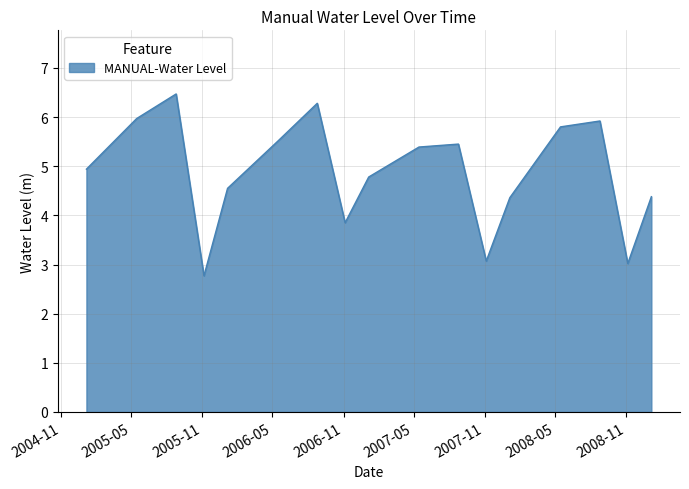

What is the maximum value shown in the chart?

6.5